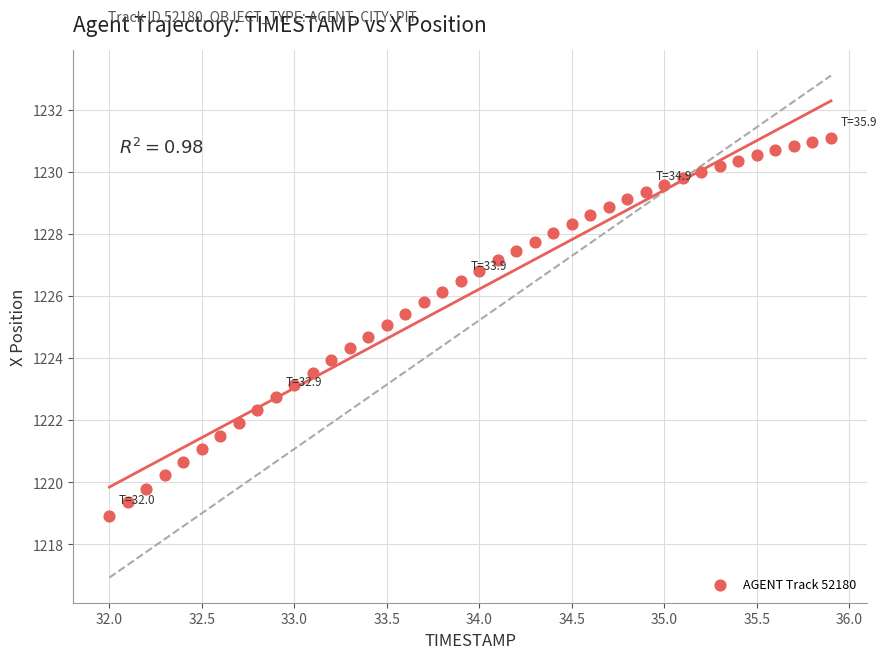

What is the range of Y values (max minus min)?

12.2